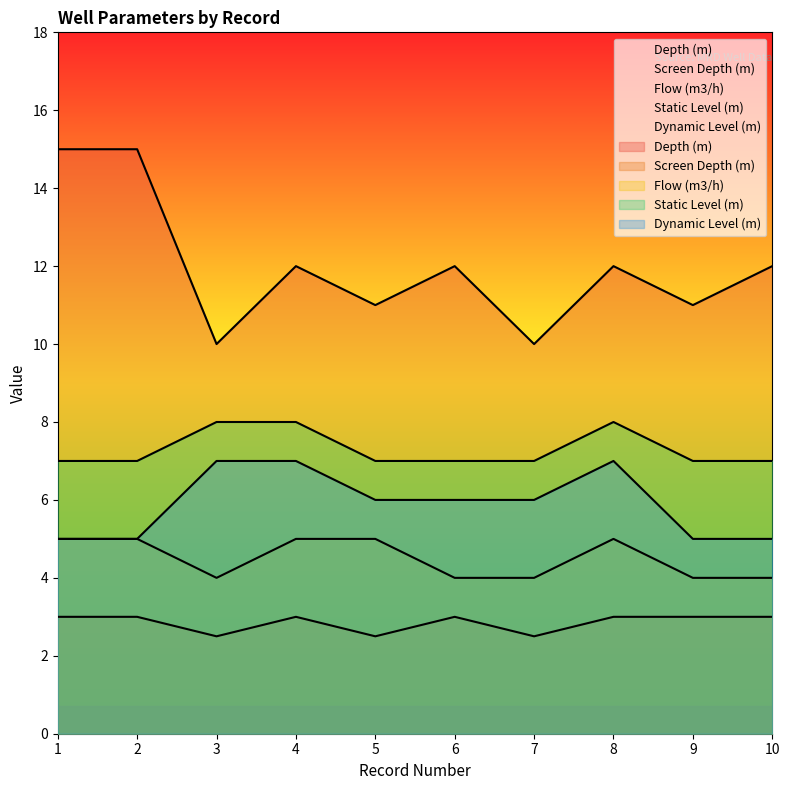

What is the sum of the Screen Depth (m) values at 8 and 7?

5.5